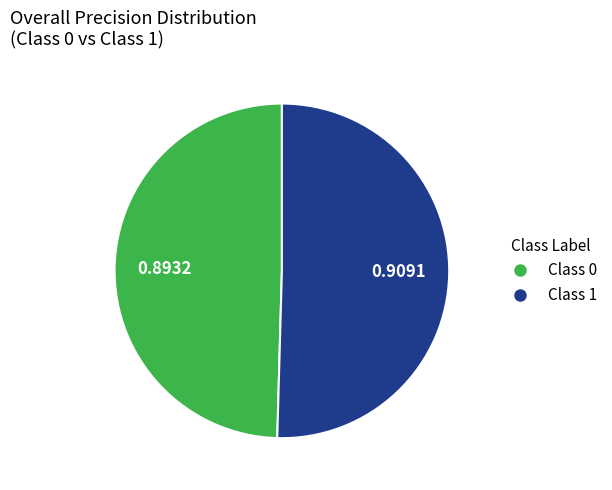

Does any single category account for the majority?

Yes